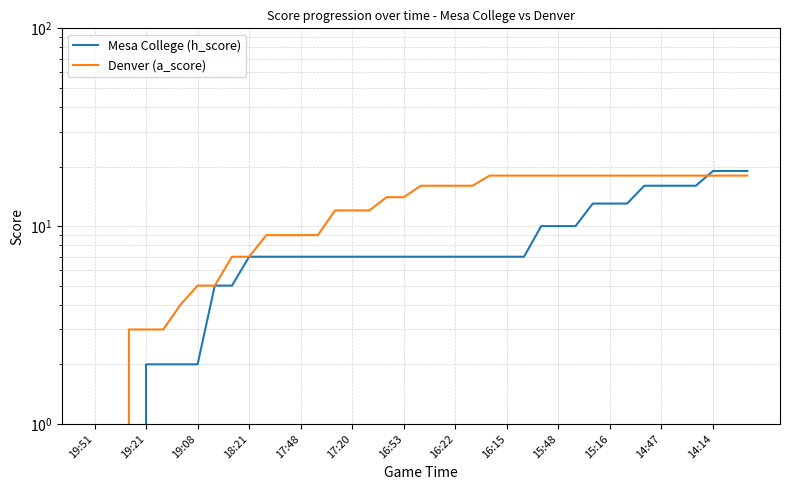

Between which two adjacent categories do Mesa College (h_score) and Denver (a_score) first intersect?

35 and 36